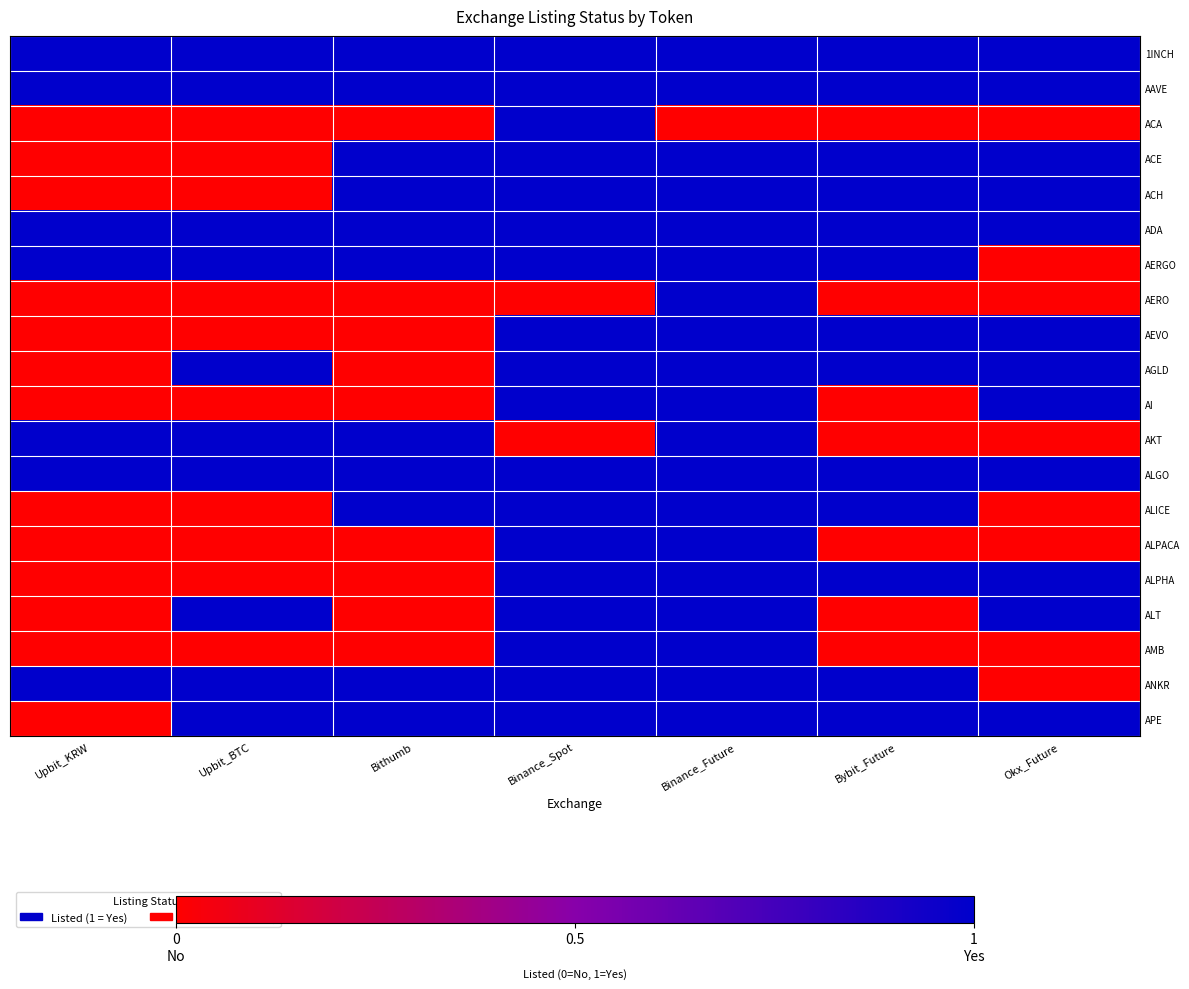

Which category has the highest value across all series?

Upbit_KRW